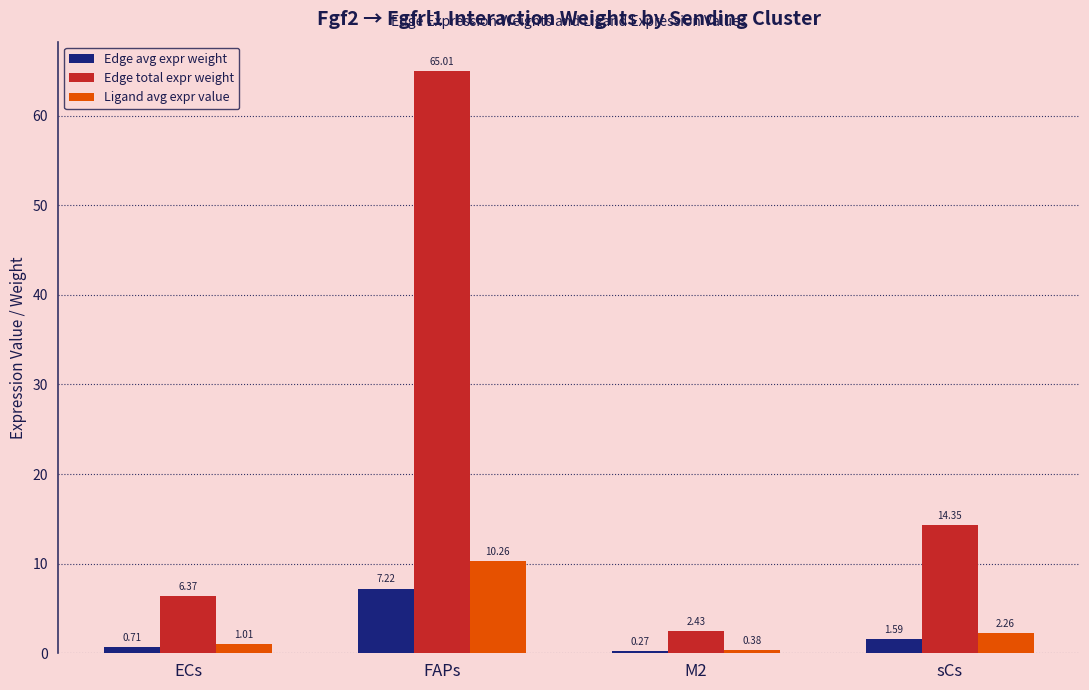

What is the average value of the Edge total expr weight series?

22.0